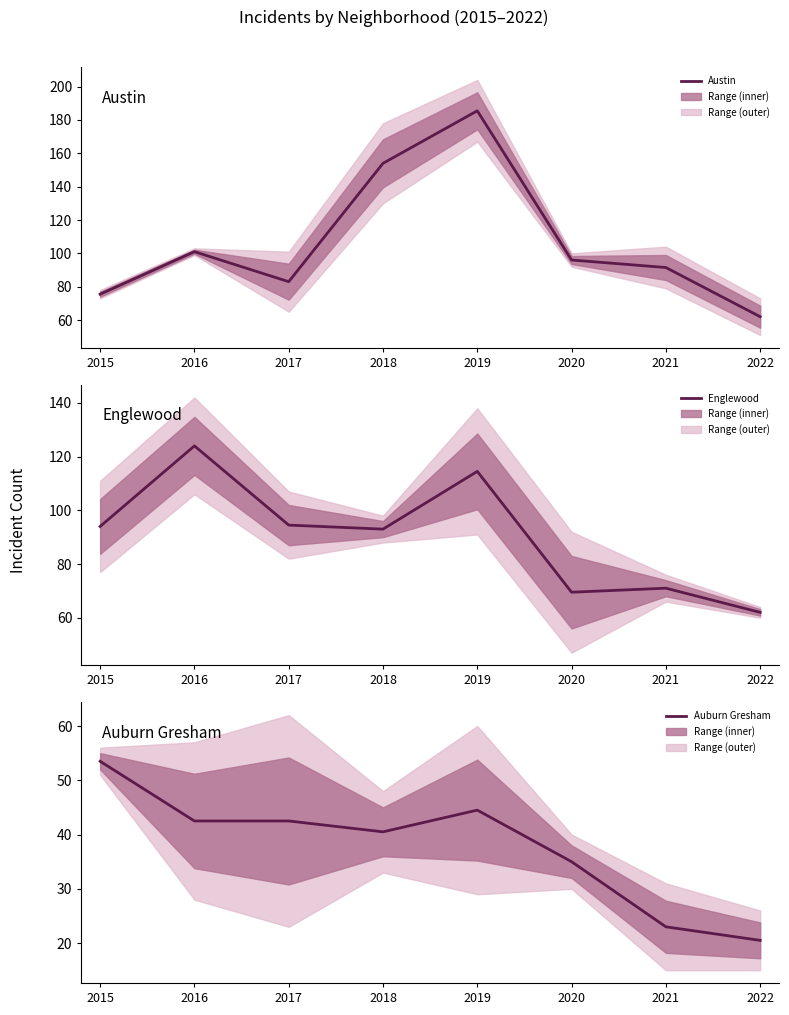

Reading right to left, transcribe all the data shown in this chart.

Austin: 2022=62.0	2021=91.5	2020=96.0	2019=185.5	2018=154.0	2017=83.0	2016=101.0	2015=75.5
Englewood: 2022=62.0	2021=71.0	2020=69.5	2019=114.5	2018=93.0	2017=94.5	2016=124.0	2015=94.0
Auburn Gresham: 2022=20.5	2021=23.0	2020=35.0	2019=44.5	2018=40.5	2017=42.5	2016=42.5	2015=53.5